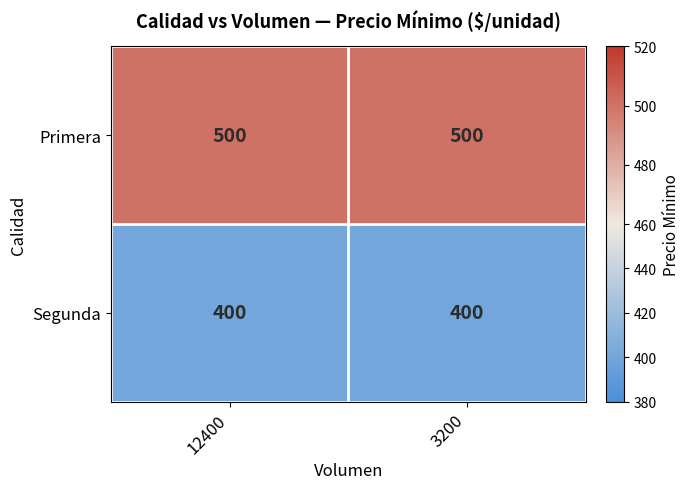

What is the total value across all series at 3200?

900